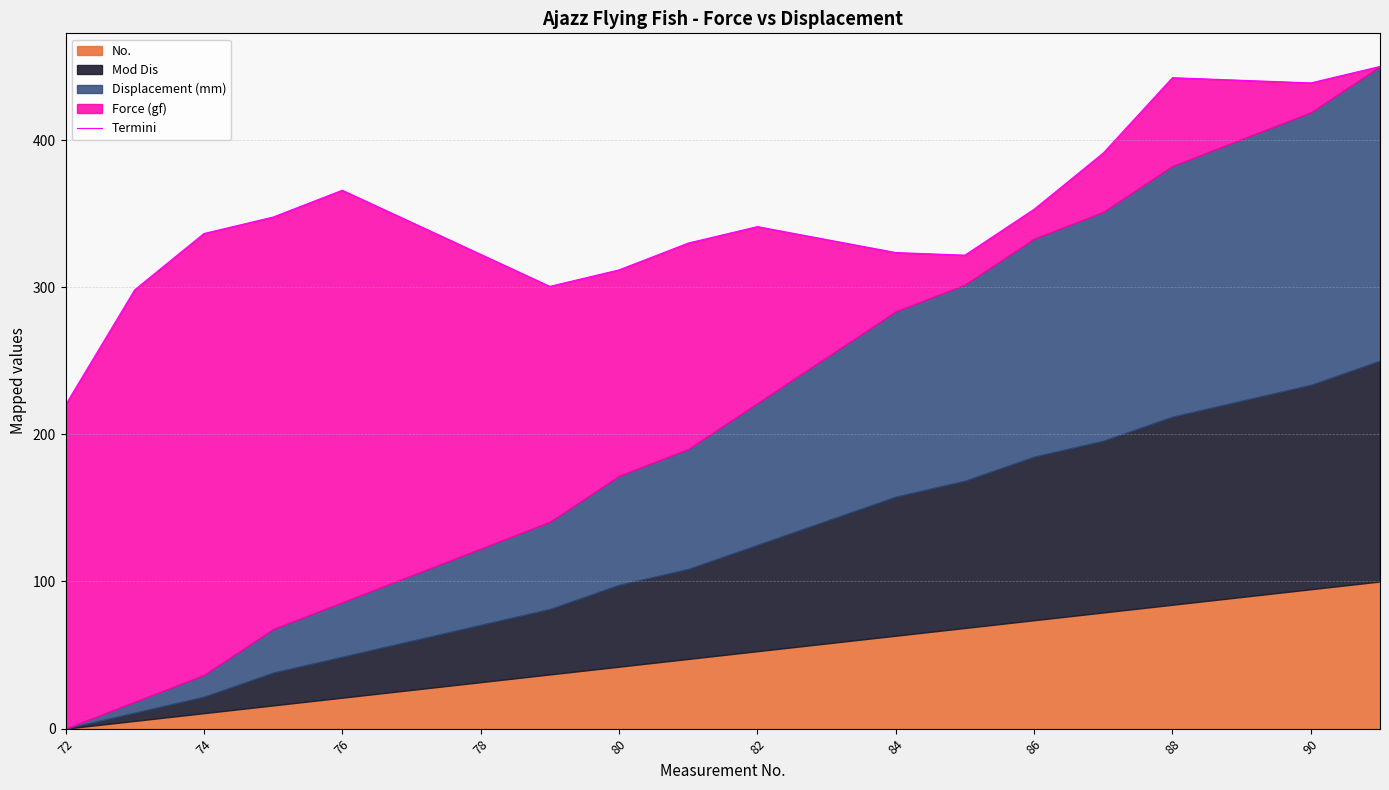

Which category has the highest value across all series?

19